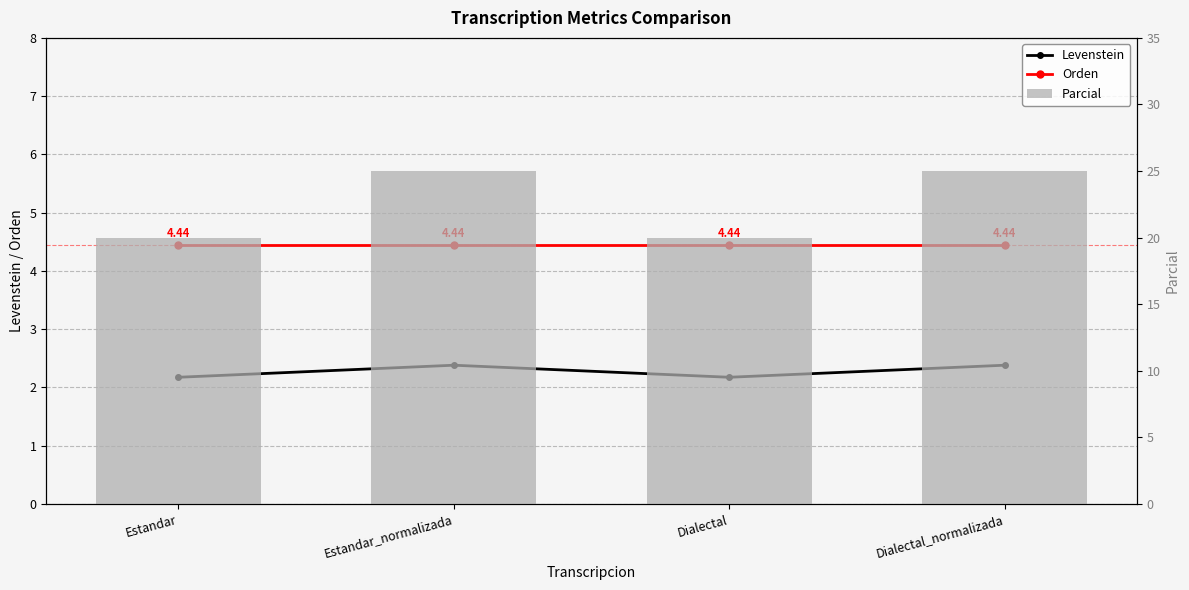

Which series has the largest range (max minus min)?

Parcial